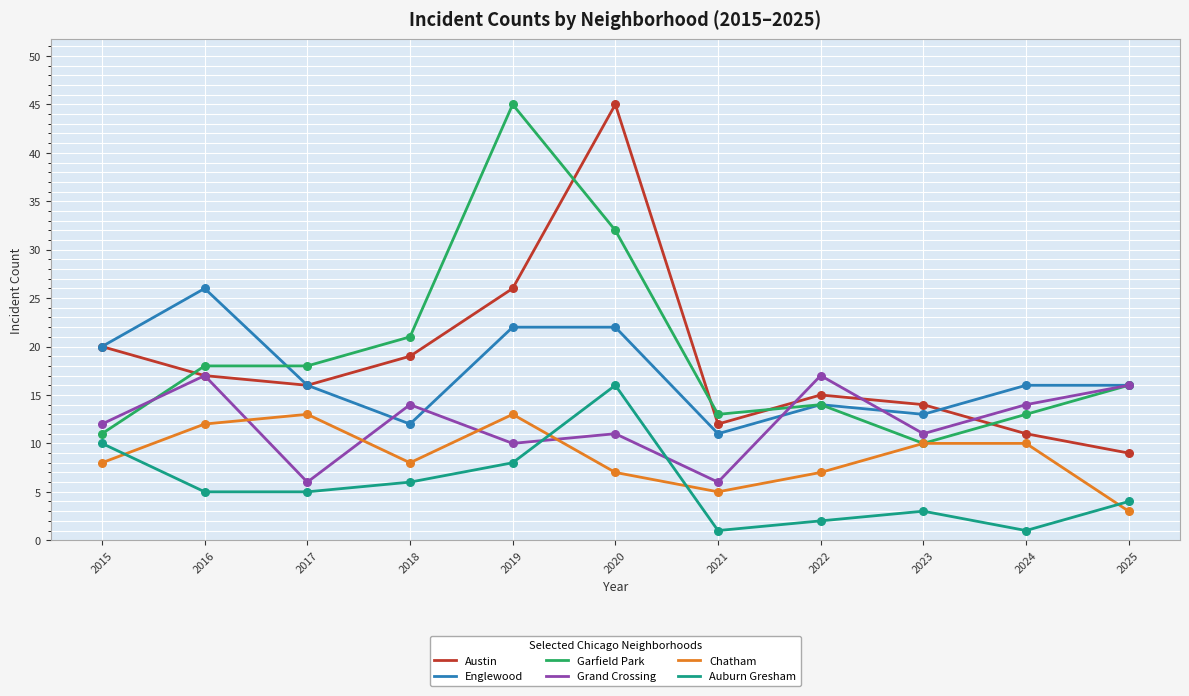

What are all the series names shown in the legend?

Austin, Englewood, Garfield Park, Grand Crossing, Chatham, Auburn Gresham